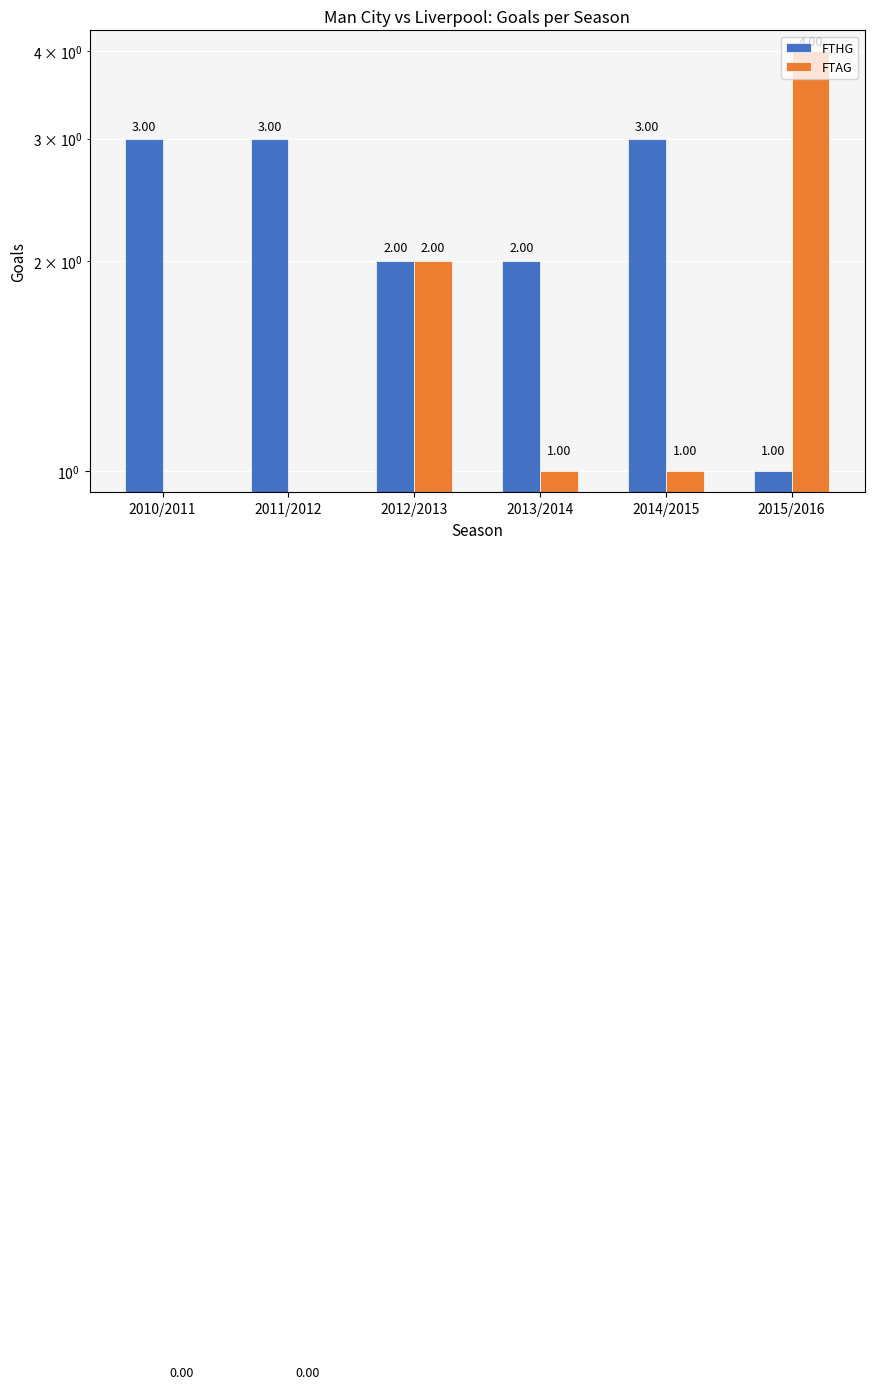

What is the average value of the FTHG series?

2